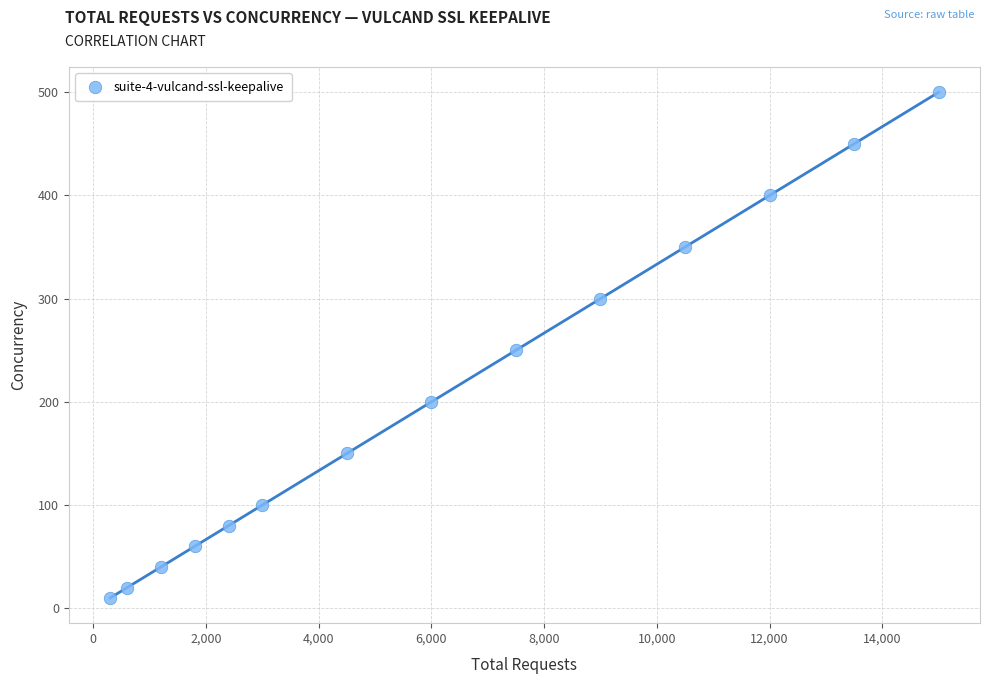

What is the range of X values (max minus min)?

14700